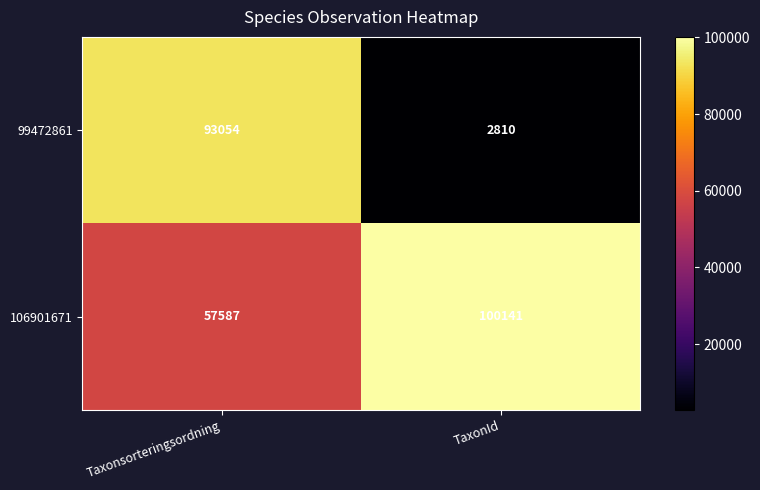

True or false: 99472861 has a value of 93054 at Taxonsorteringsordning.

True